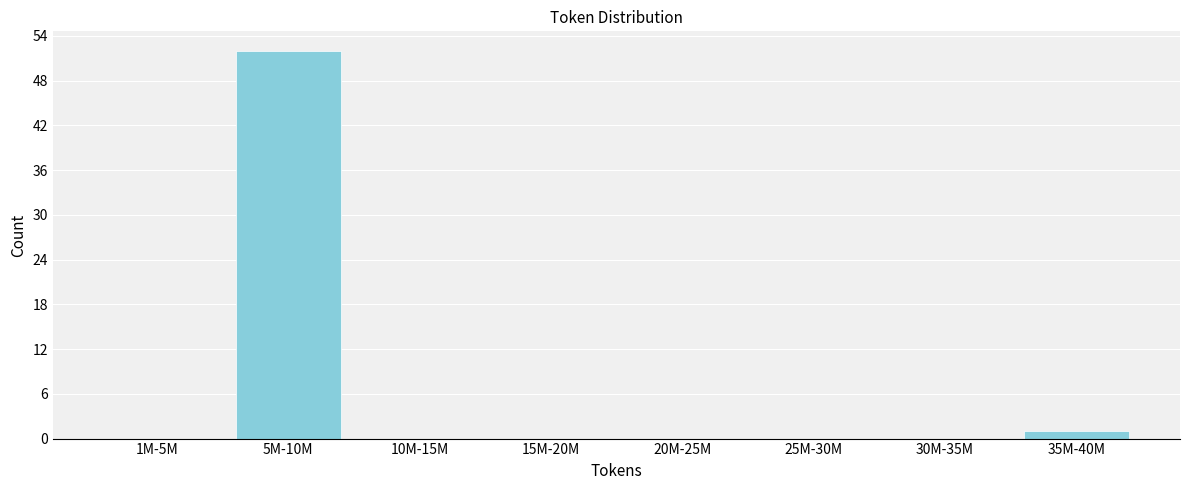

Reading right to left, what are all the values shown in this chart?

35M-40M=1	30M-35M=0	25M-30M=0	20M-25M=0	15M-20M=0	10M-15M=0	5M-10M=52	1M-5M=0